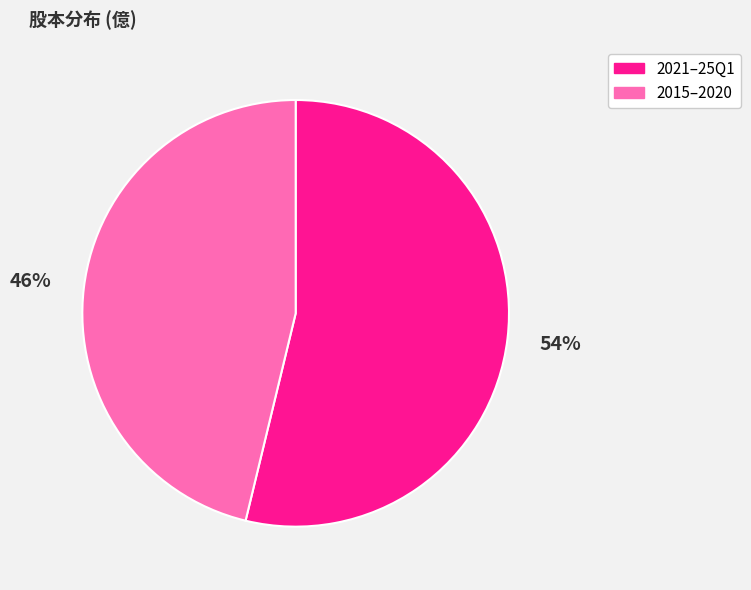

Is there a majority slice in this chart?

Yes